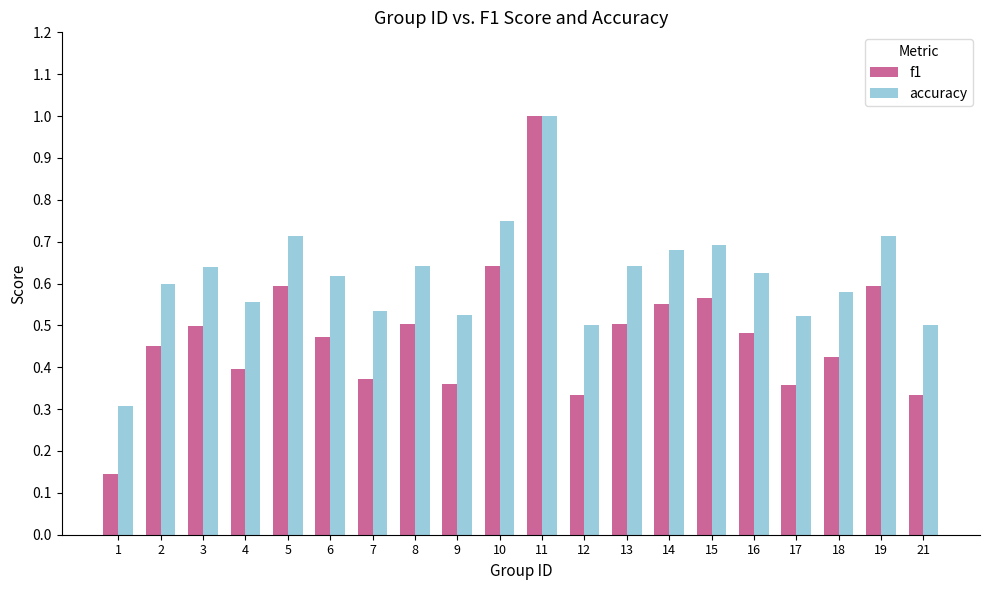

Which series has the widest spread of values?

f1